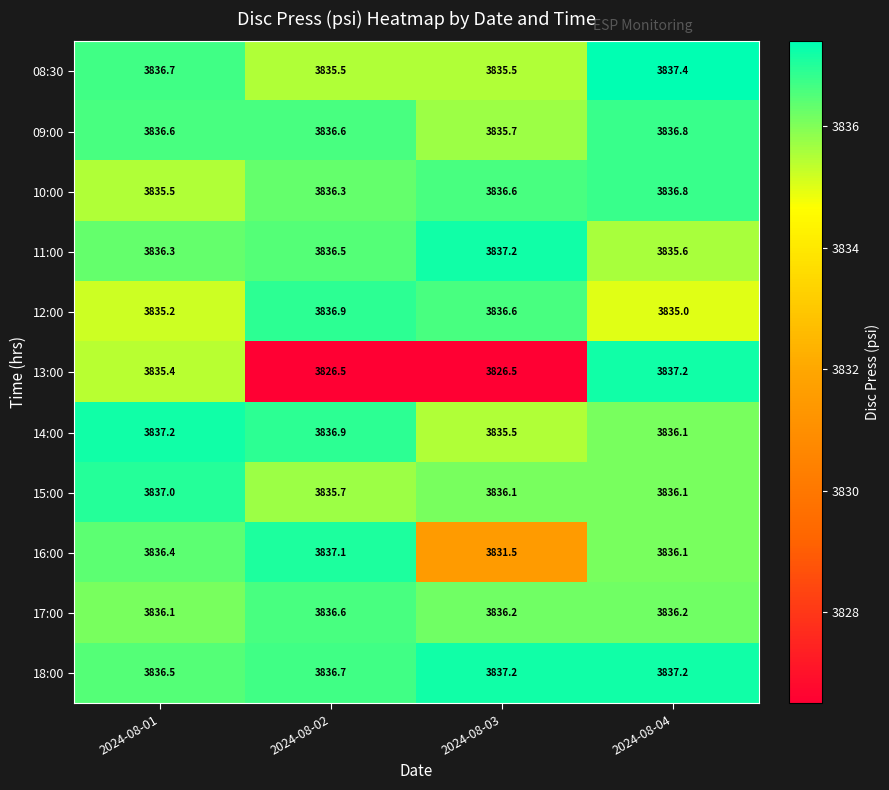

Which series has the widest spread of values?

13:00